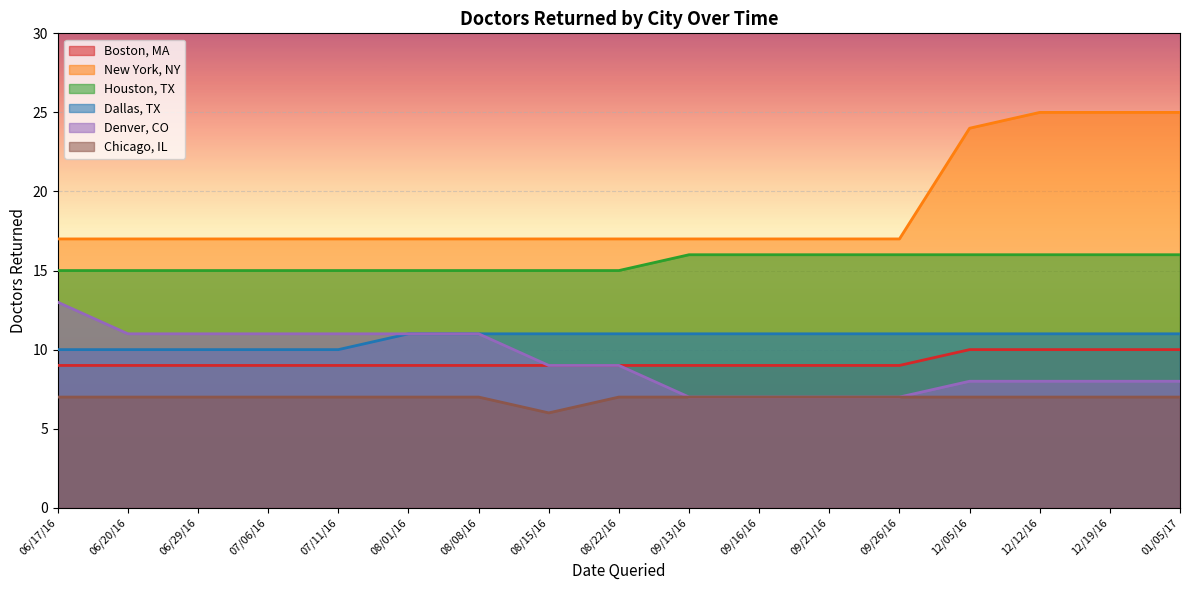

Rank the series by their maximum value, from highest to lowest.

New York, NY, Houston, TX, Denver, CO, Dallas, TX, Boston, MA, Chicago, IL